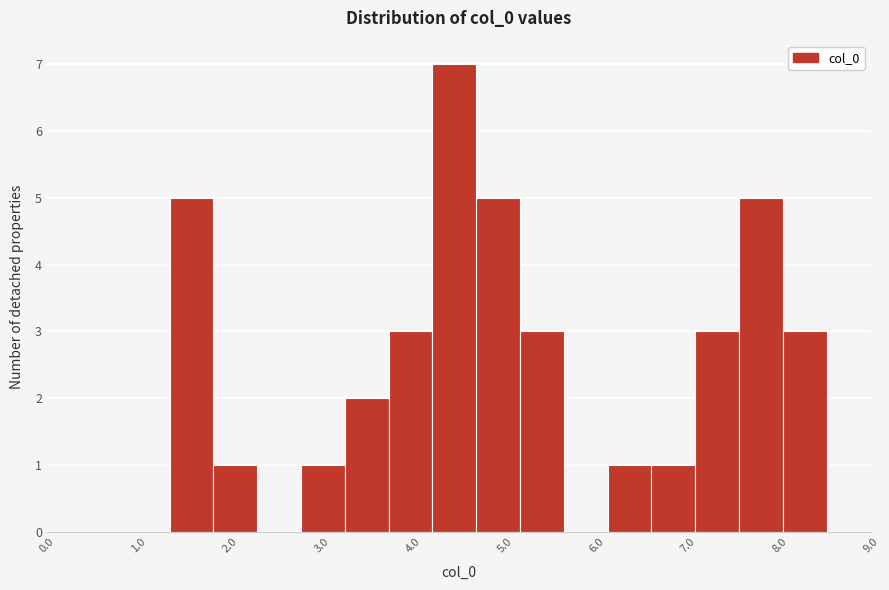

How tall is the bar that spans 6.1 to 6.6 on the x-axis? Neither the bar edges nor the heights are printed on the chart, so give them approximately, as read against the axes.

1